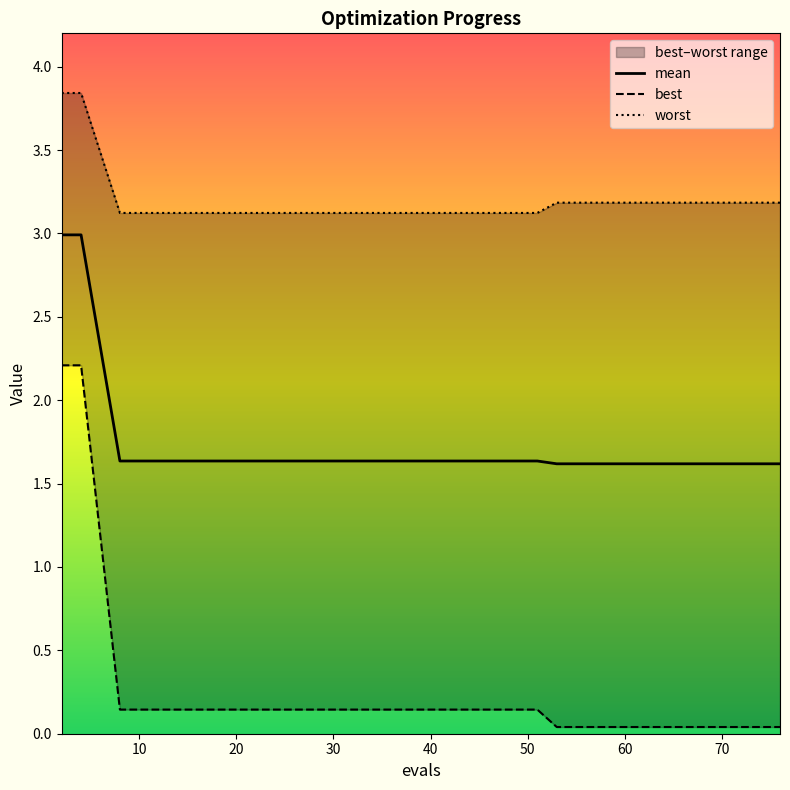

What is the lowest value of the mean series?

1.6